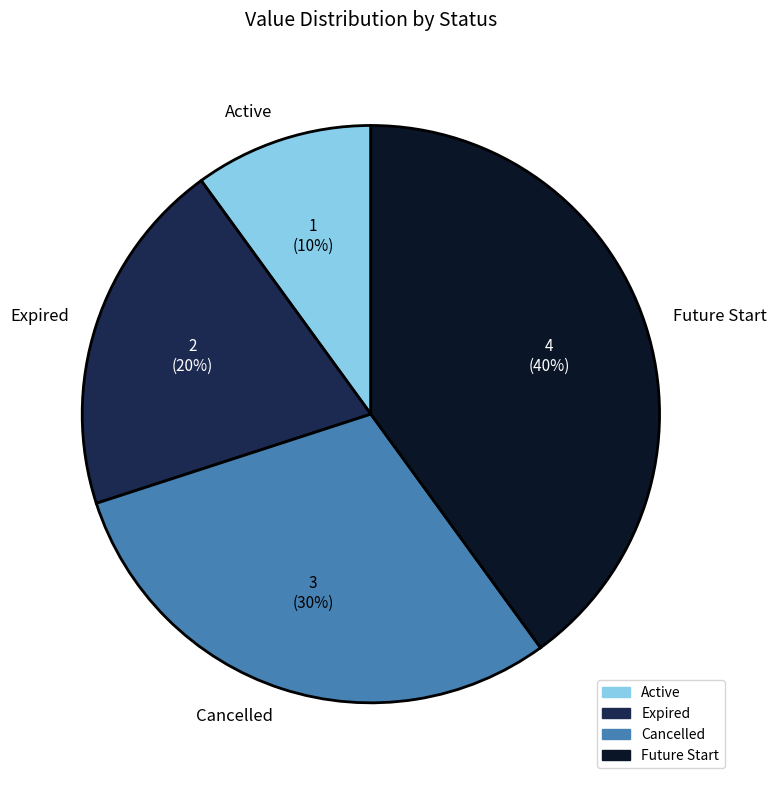

How many slices are in this pie chart?

4